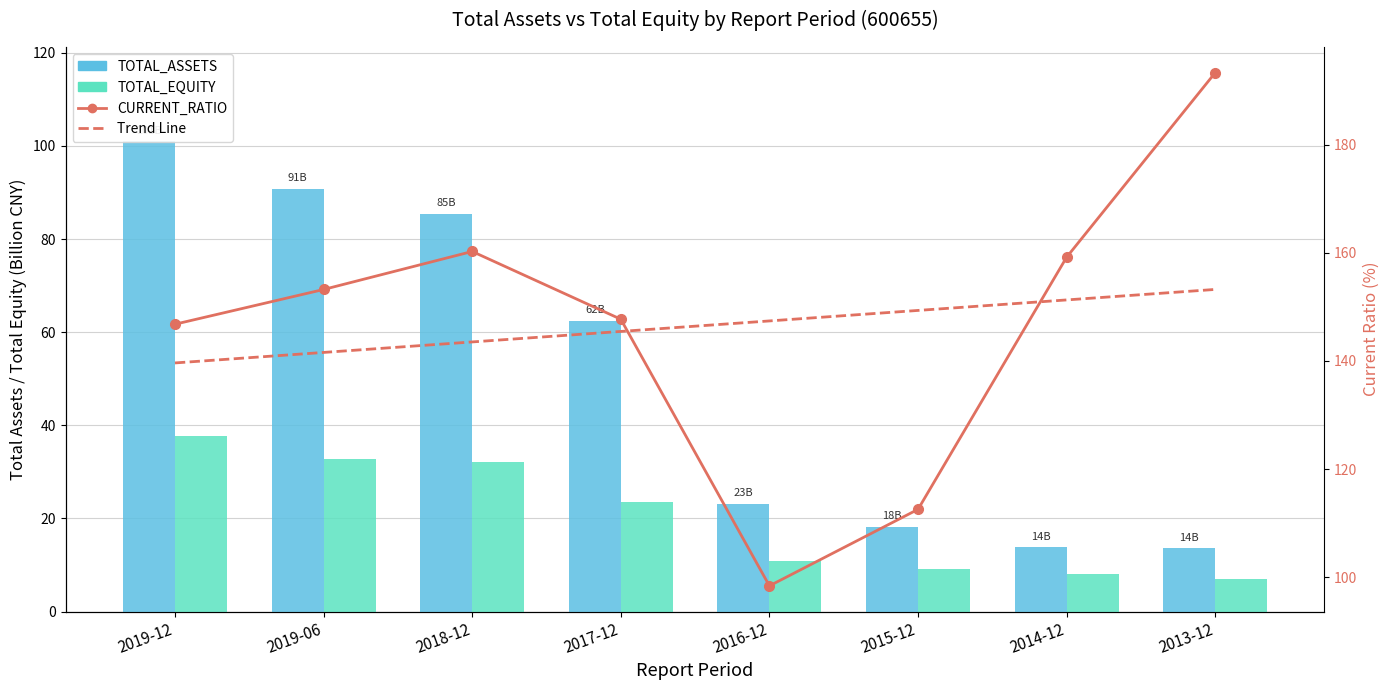

The value of TOTAL_ASSETS at 2013-12 is 3.4. True or false?

False